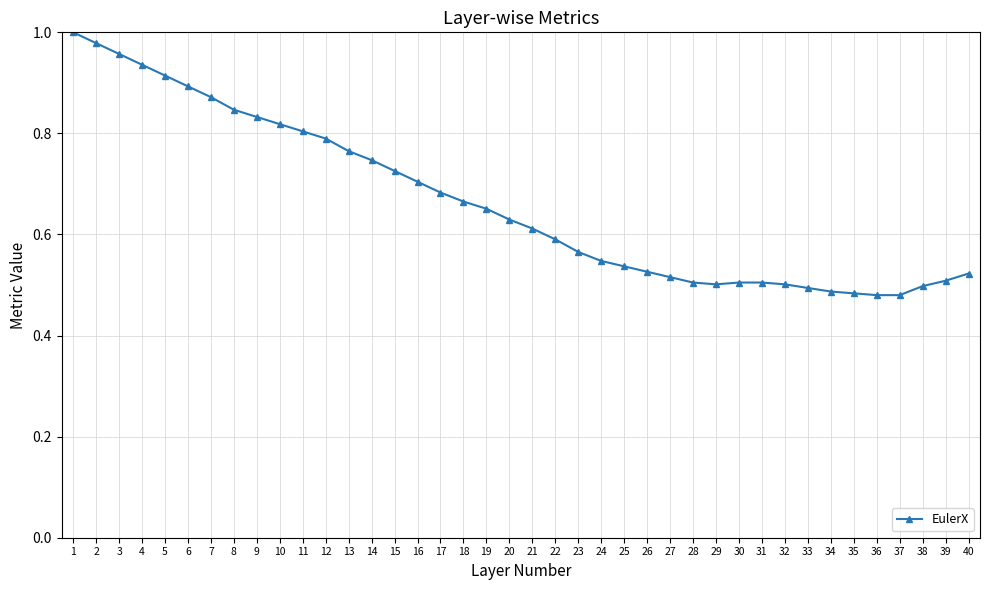

Between 32 and 7, which is larger?

7